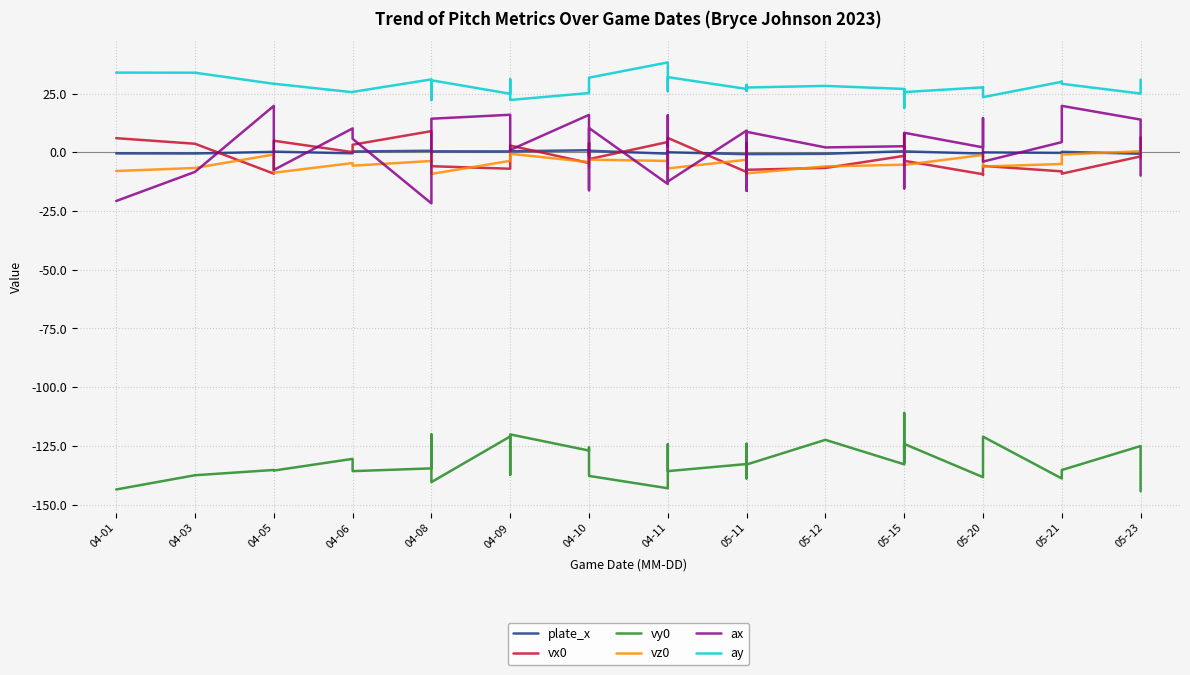

True or false: ay and plate_x cross at least once.

False